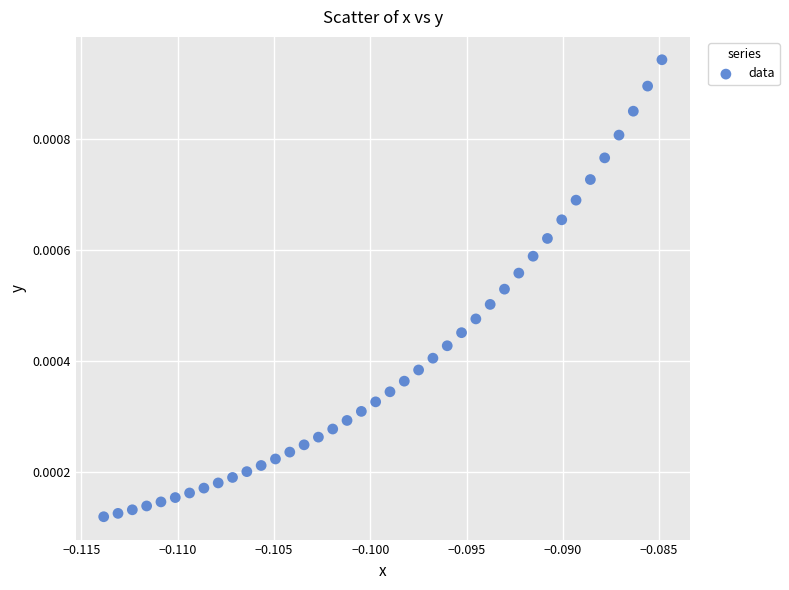

Count the number of points in this scatter plot.

40